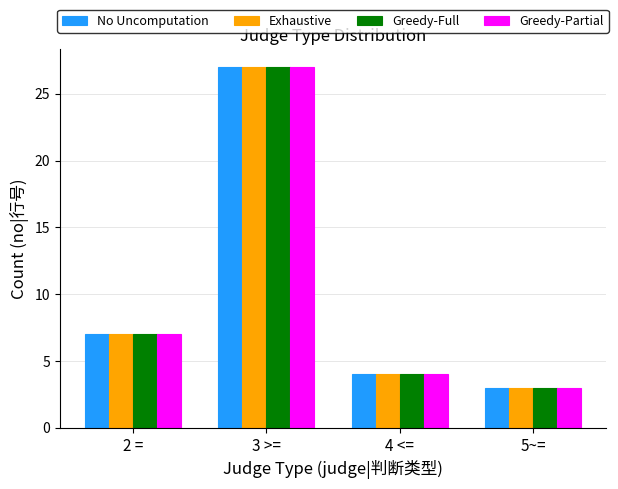

What is the approximate value of No Uncomputation at 2 =?

7